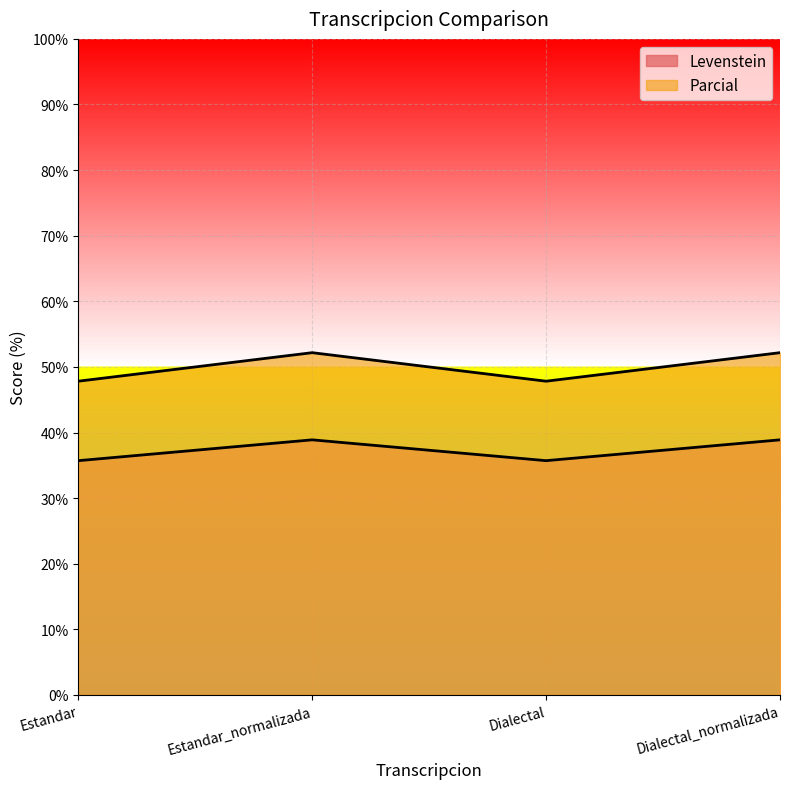

Does the chart display data point markers on the line(s)?

No